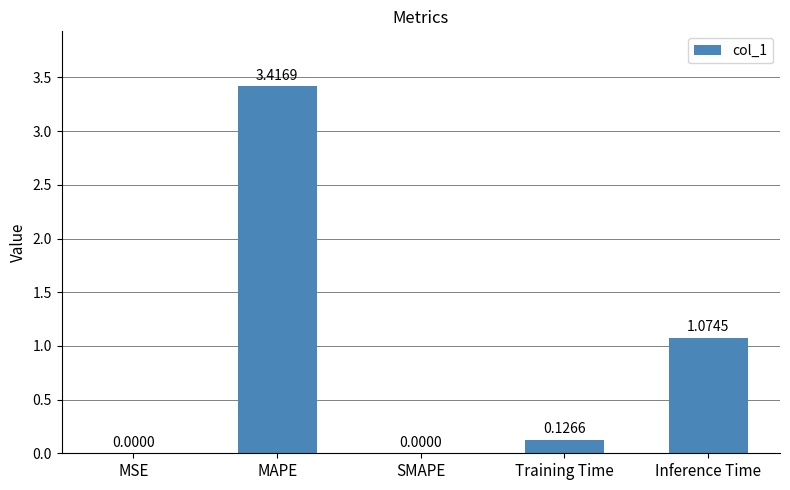

What is the change in value from MSE to Inference Time?

+1.1